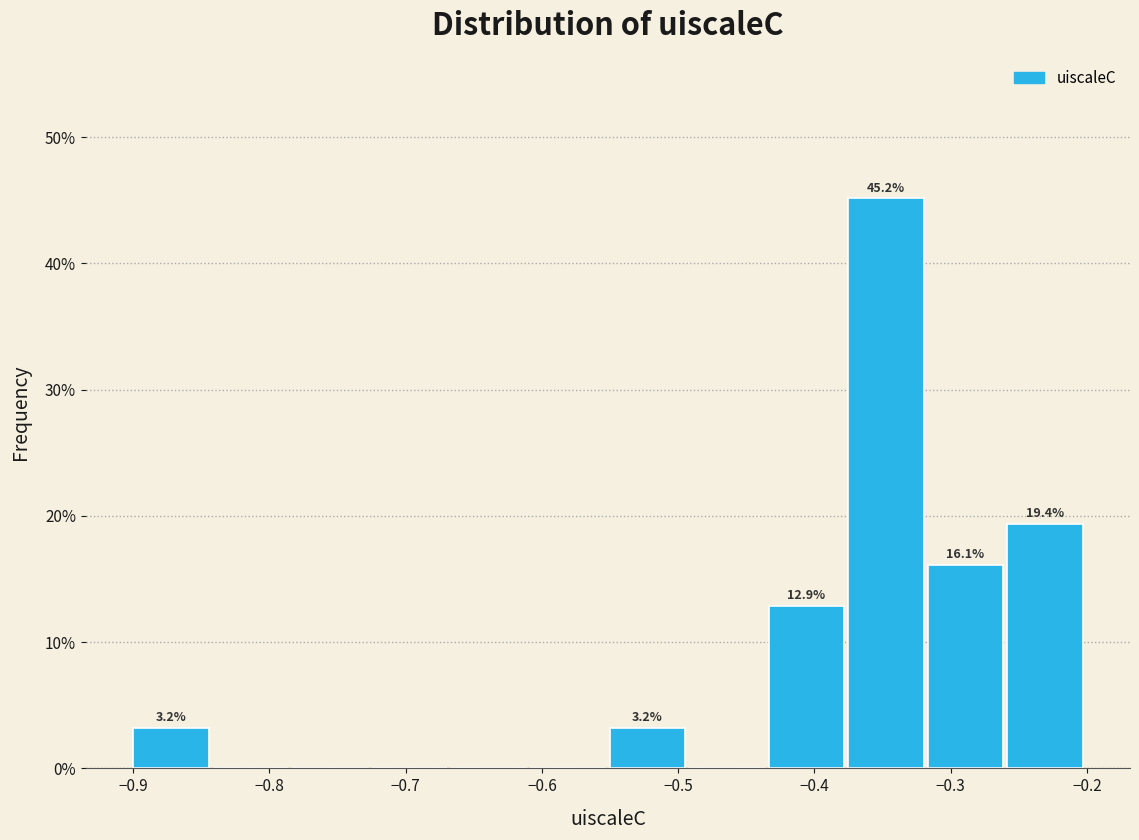

Over which range of the x-axis is the bar tallest?

-0.38 to -0.32